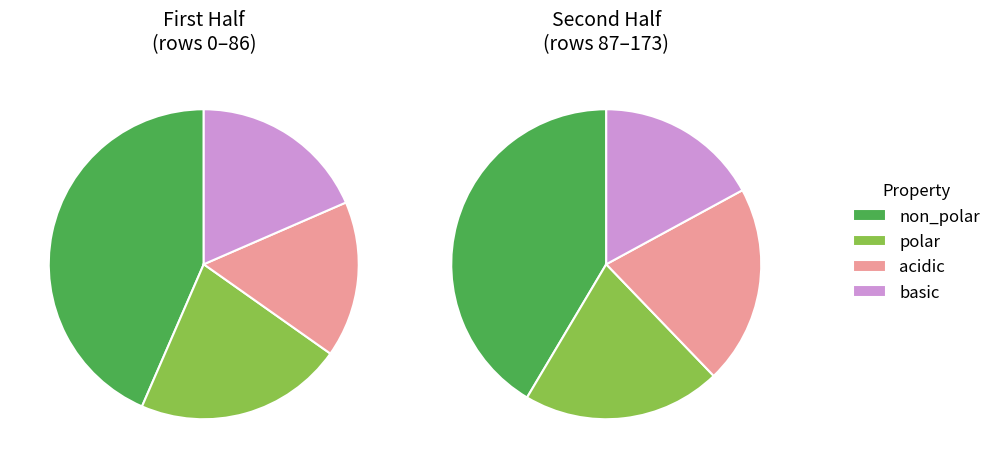

To the nearest percent, what percentage of the pie is acidic?

18%